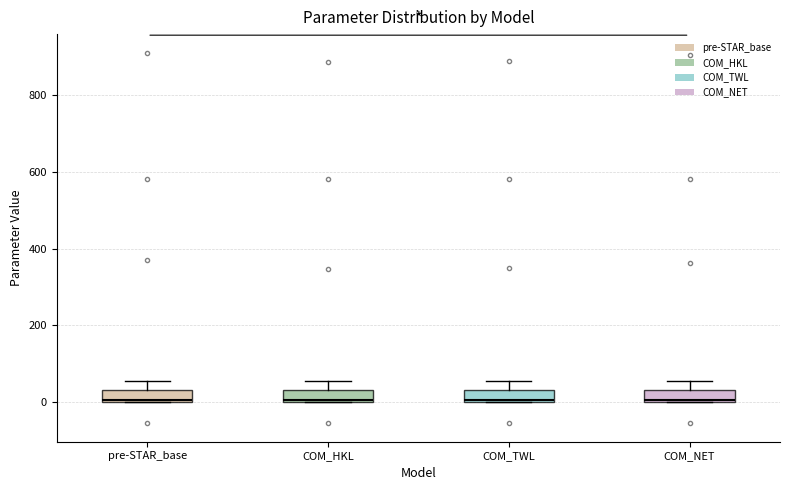

Reading left to right, read every box against the y-axis: the position of its median line, the range the box covers, and the ends of its whiskers. The values are not printed on the chart, so give them approximately, as read against the axis.

pre-STAR_base: median 0, box 0 to 40, whiskers 0 to 60
COM_HKL: median 0, box 0 to 40, whiskers 0 to 60
COM_TWL: median 0, box 0 to 40, whiskers 0 to 60
COM_NET: median 0, box 0 to 40, whiskers 0 to 60